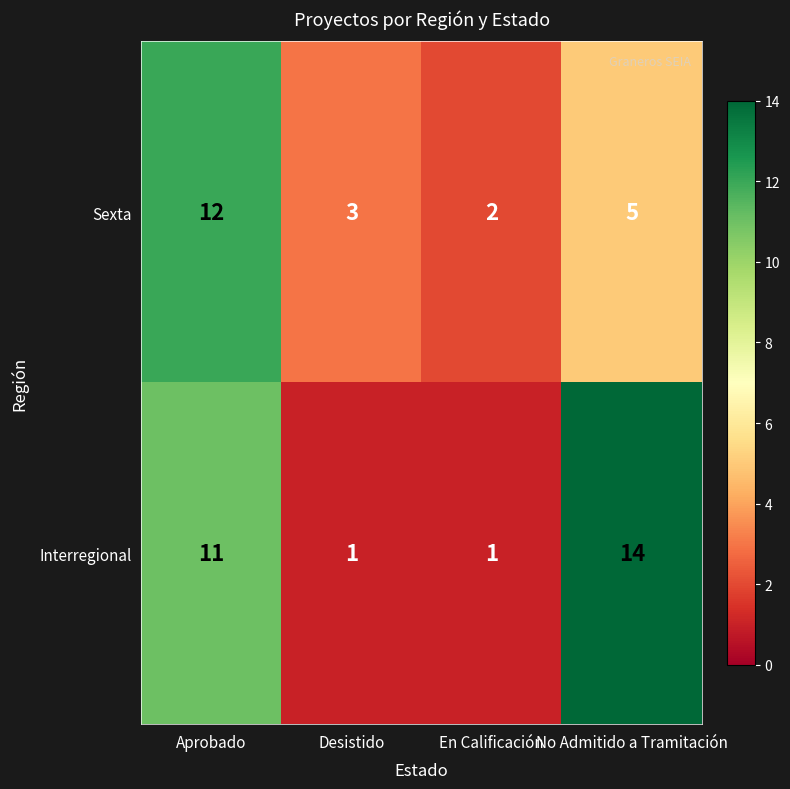

List the series in order of their overall mean, lowest first.

Sexta, Interregional